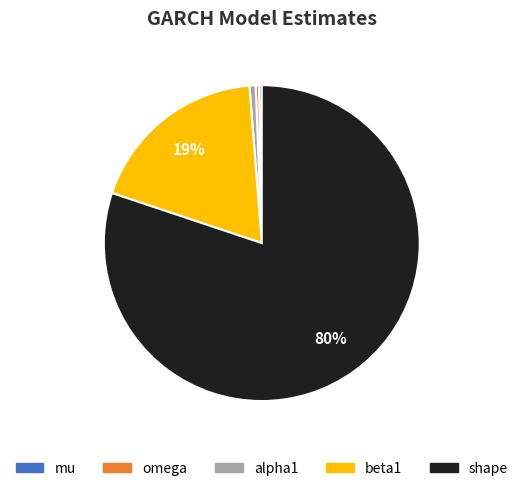

Between beta1 and mu, which is larger?

beta1